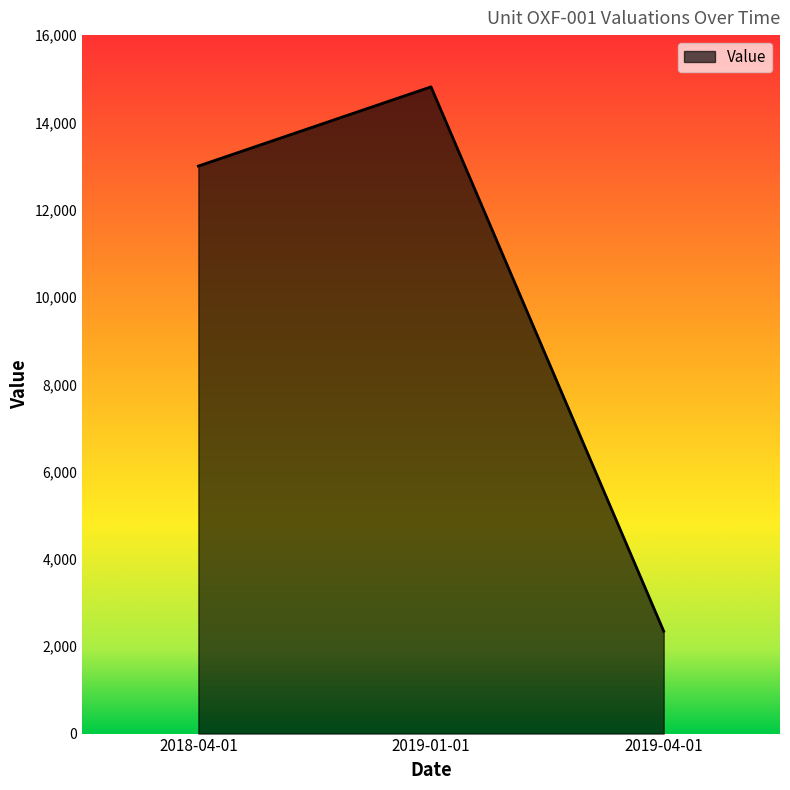

What is the difference between the maximum and second lowest values?

1814.1